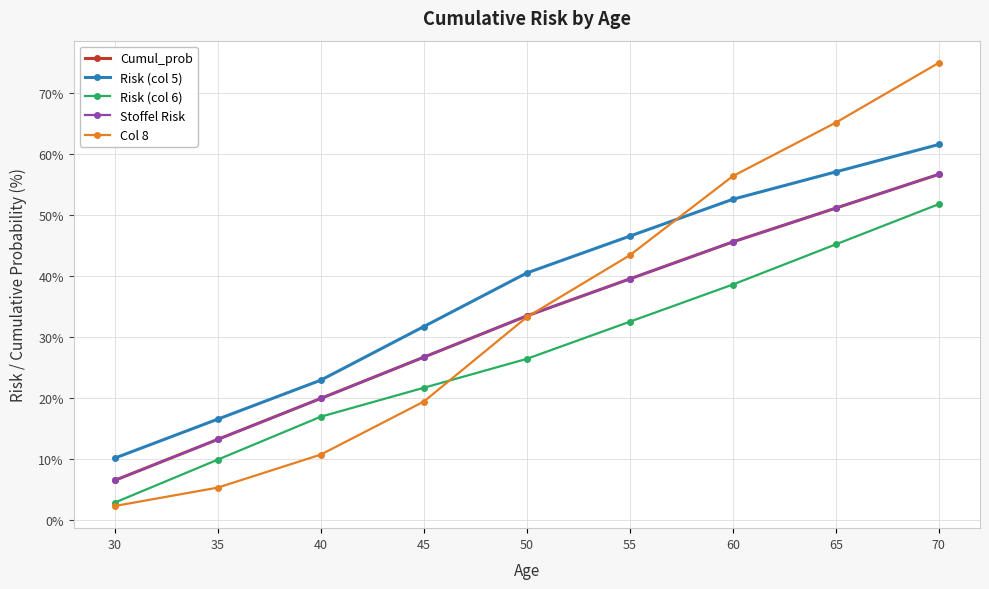

Between 30 and 45, which series saw the biggest shift?

Risk (col 5)